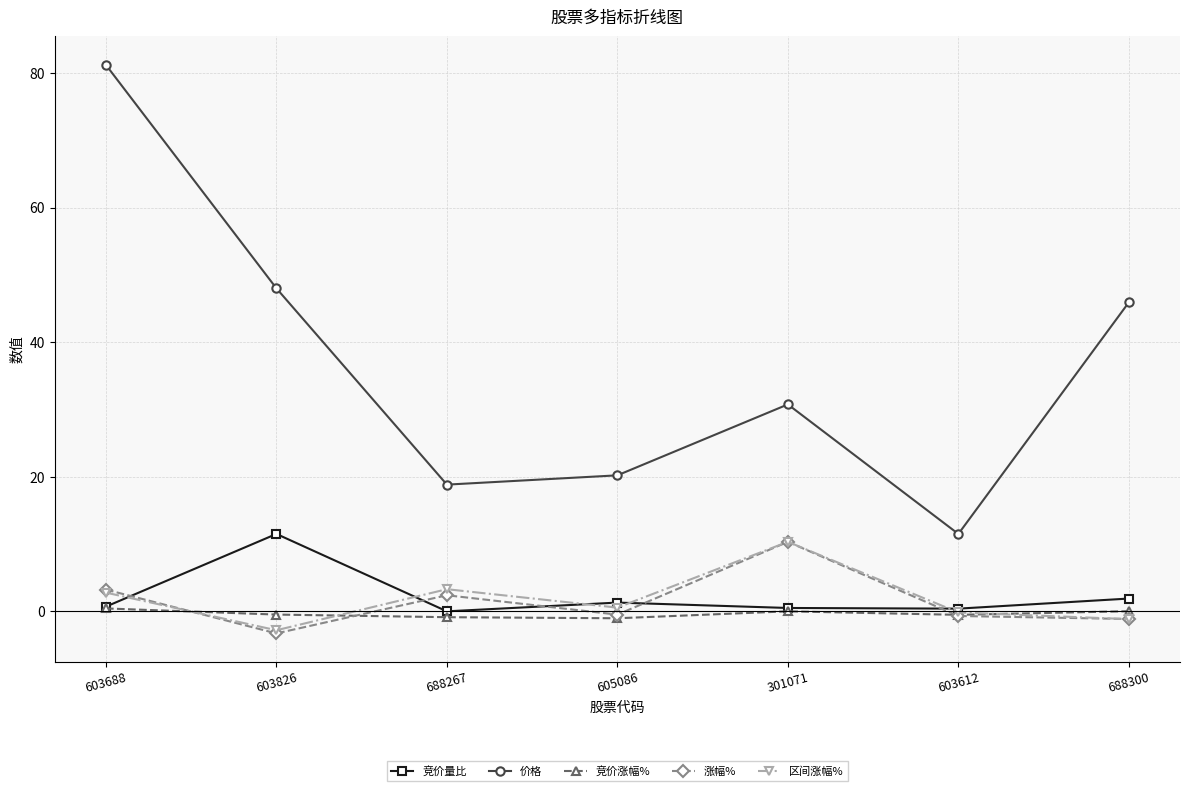

The 价格 series shows 67.4 at 688300. True or false?

False